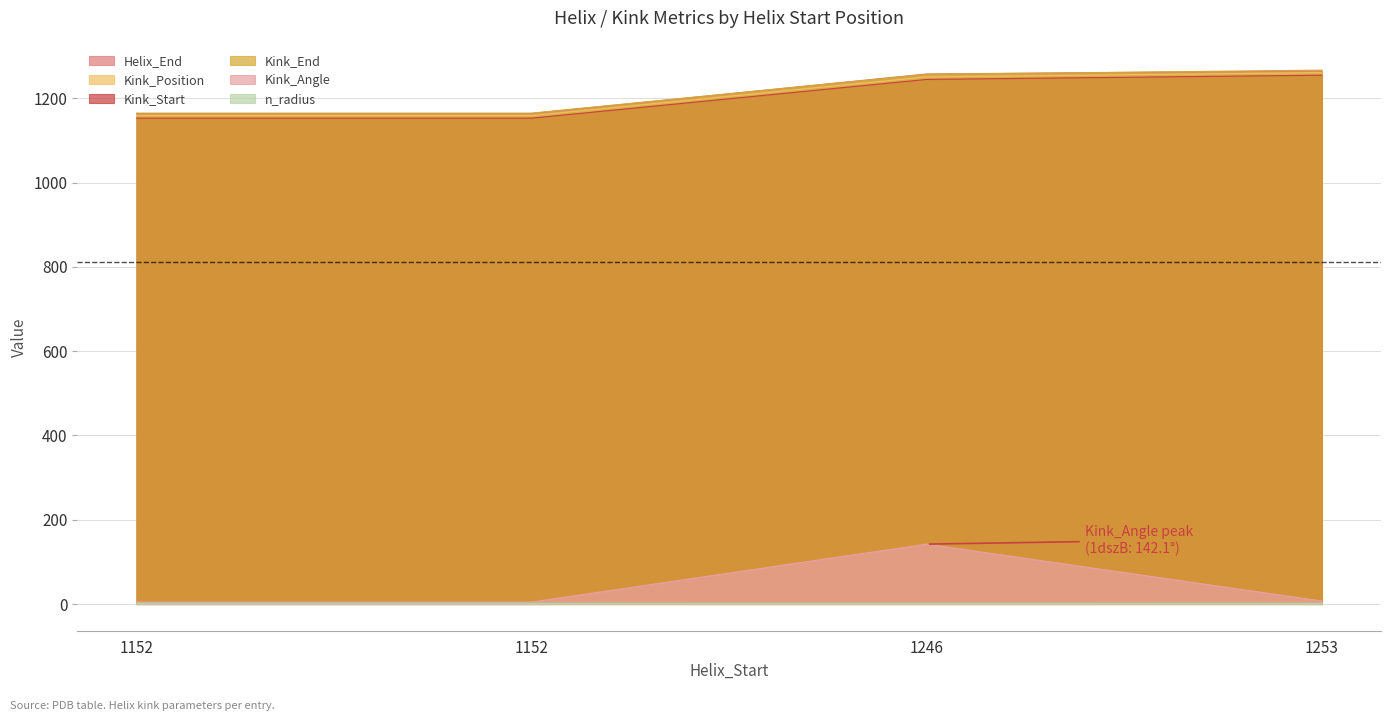

How many lines are shown in the chart?

6